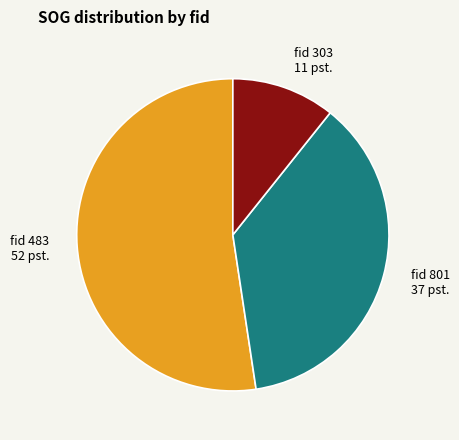

The fid 483 slice represents 52% of the pie. True or false?

True